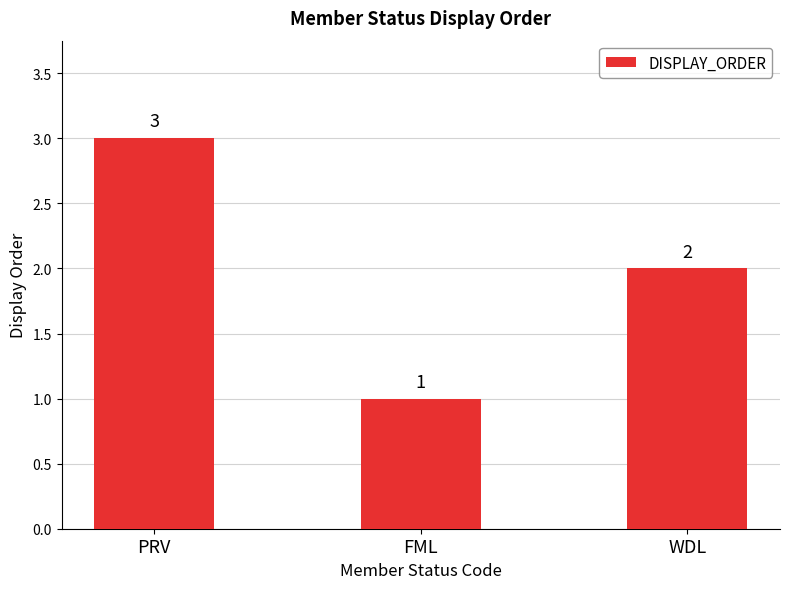

List the labels in order of value, largest first.

PRV, WDL, FML